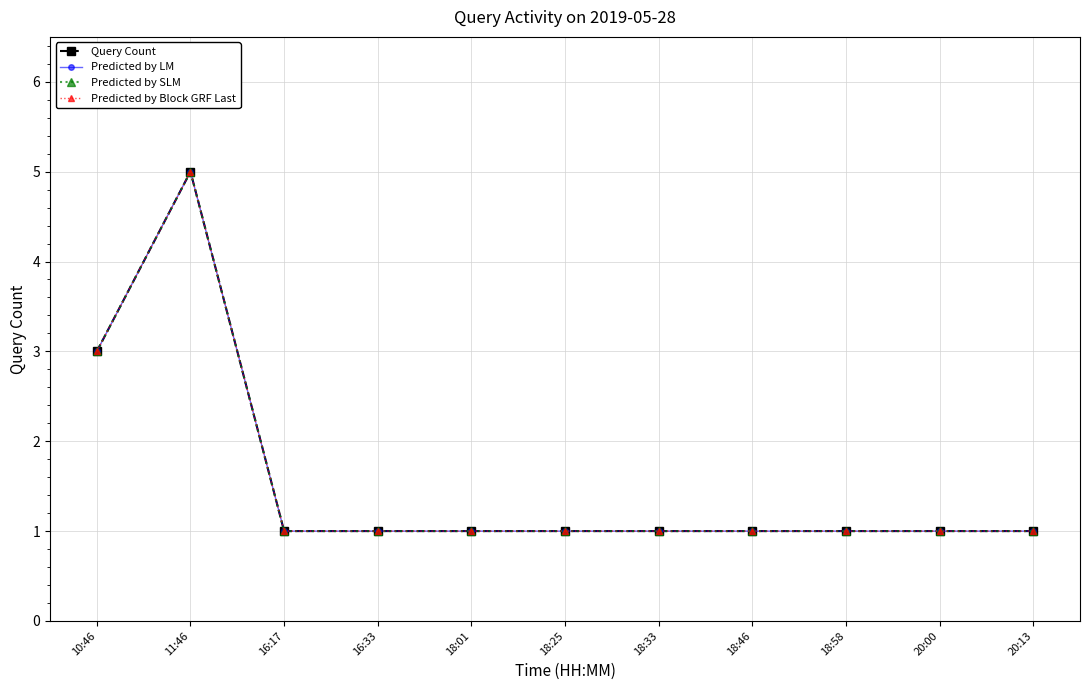

Is this an area chart (filled region under the line)?

No